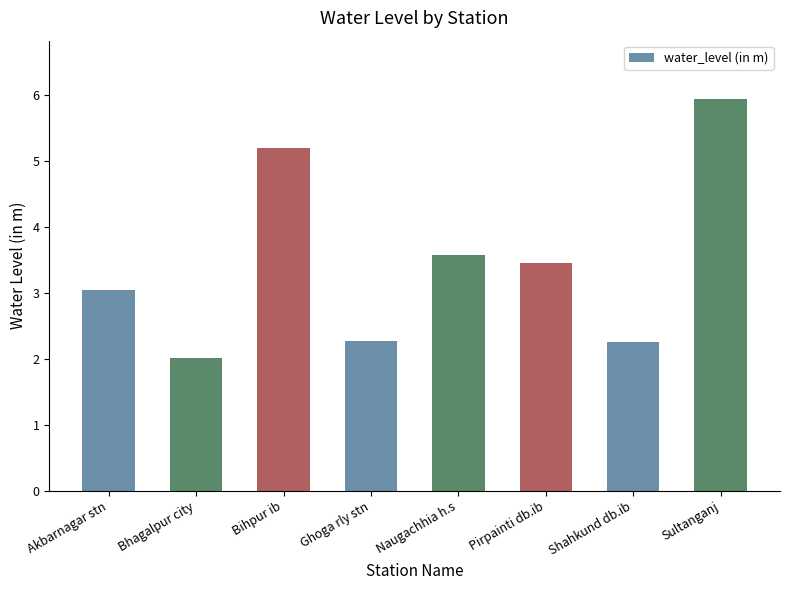

Read the value at Shahkund db.ib.

2.3